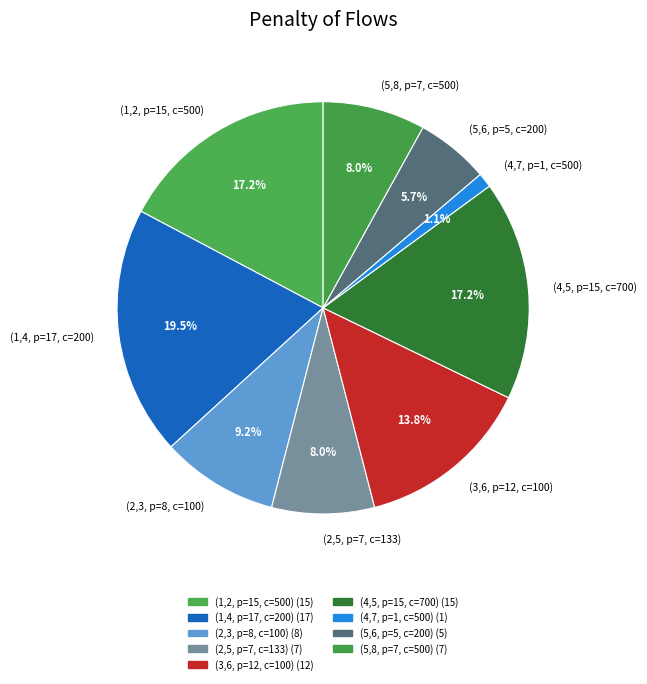

To the nearest percent, what is the difference between the (2,5, p=7, c=133) and (3,6, p=12, c=100) slice percentages?

6%